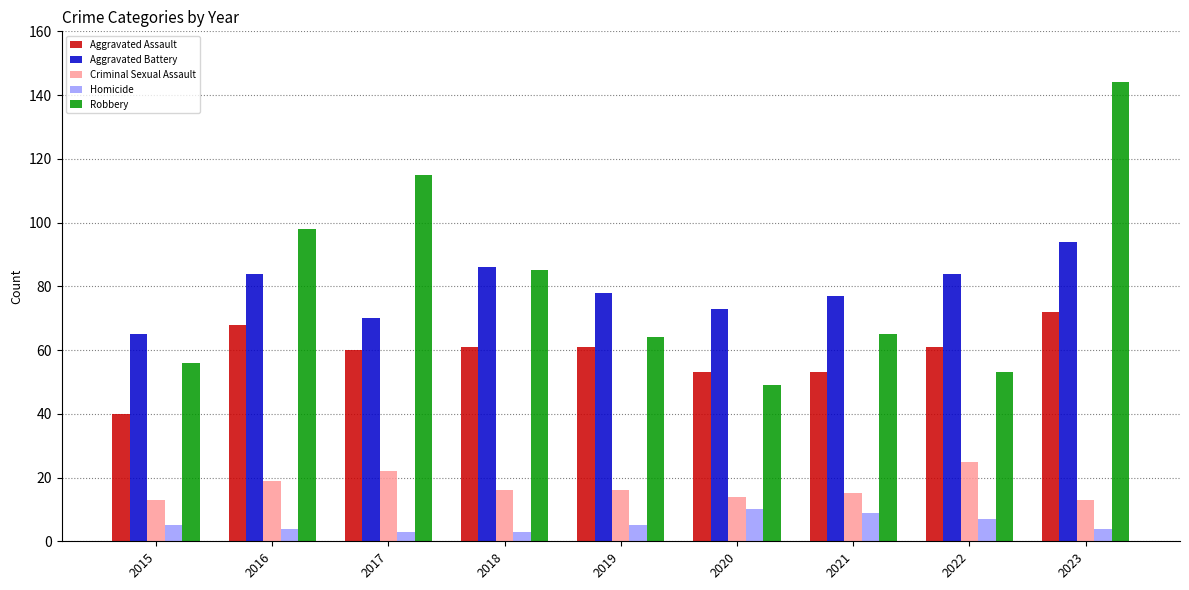

List the series in order of their peak value, highest first.

Robbery, Aggravated Battery, Aggravated Assault, Criminal Sexual Assault, Homicide